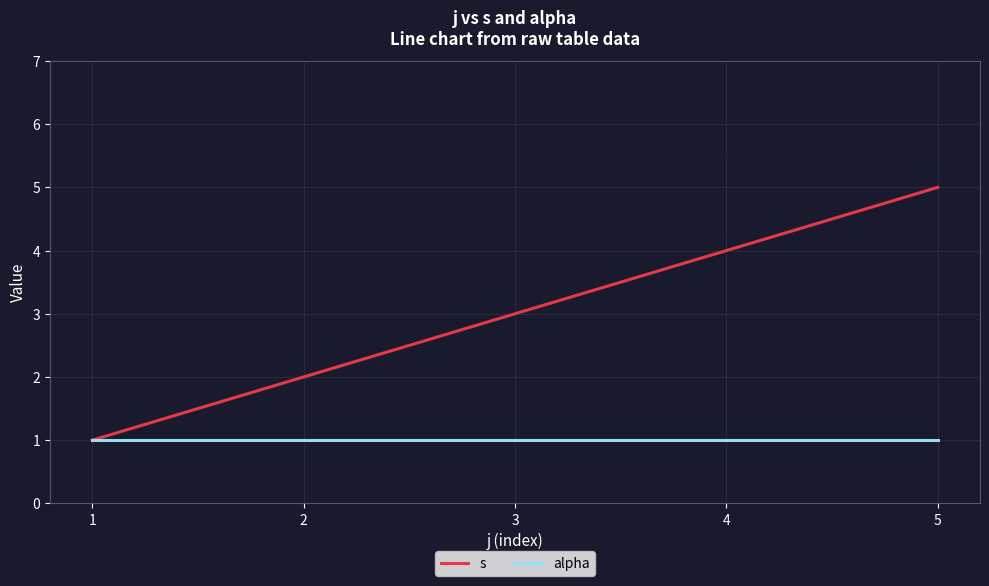

List the series in order of their peak value, lowest first.

alpha, s